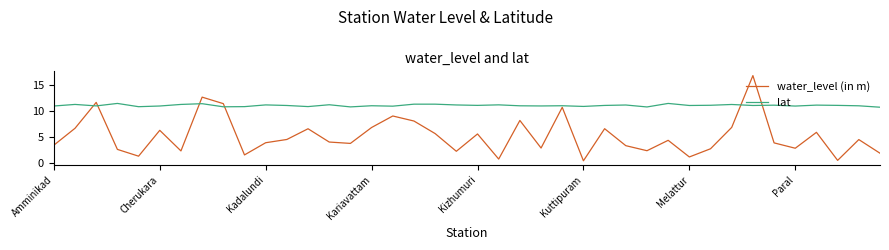

Rank the series by their maximum value, from highest to lowest.

water_level (in m), lat